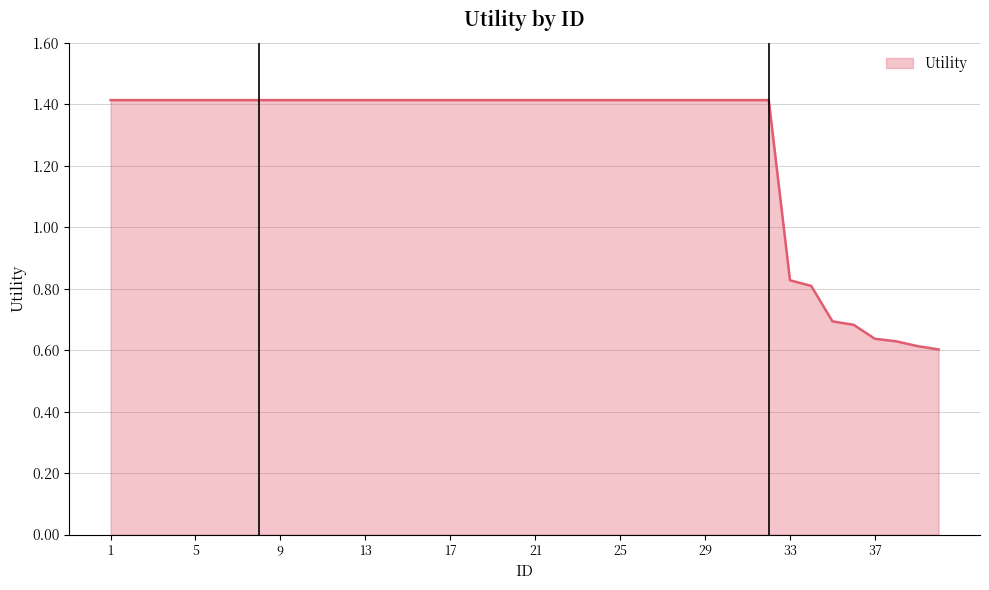

What is the maximum value shown in the chart?

1.4